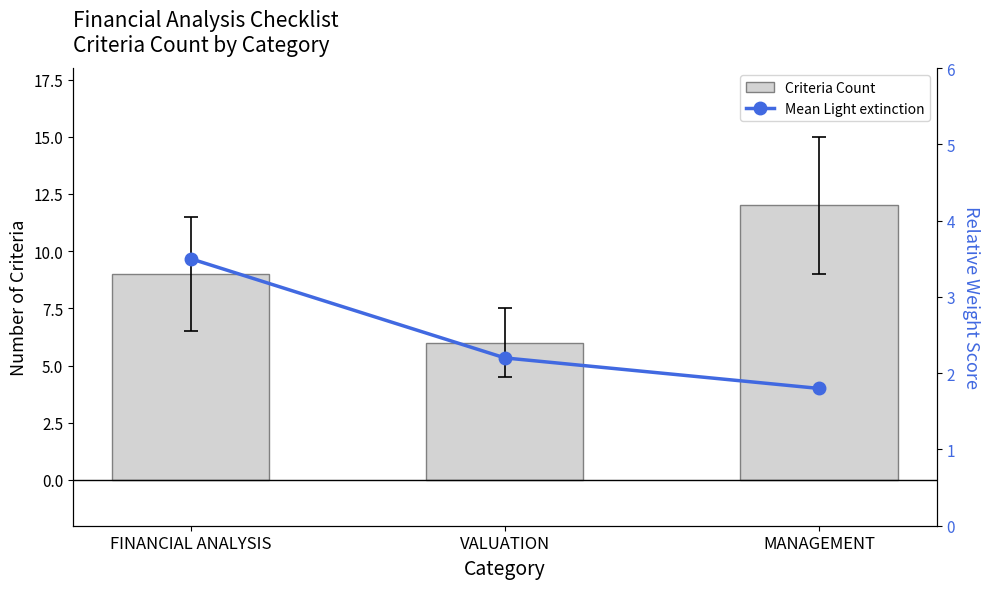

Reading left to right, extract all data points from this chart.

Criteria Count: FINANCIAL ANALYSIS=9.0	VALUATION=6.0	MANAGEMENT=12.0
Mean Light extinction: FINANCIAL ANALYSIS=3.5	VALUATION=2.2	MANAGEMENT=1.8